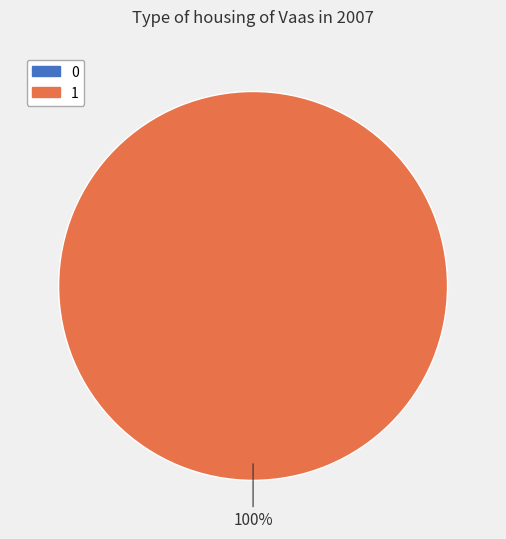

How many segments does this pie chart have?

2